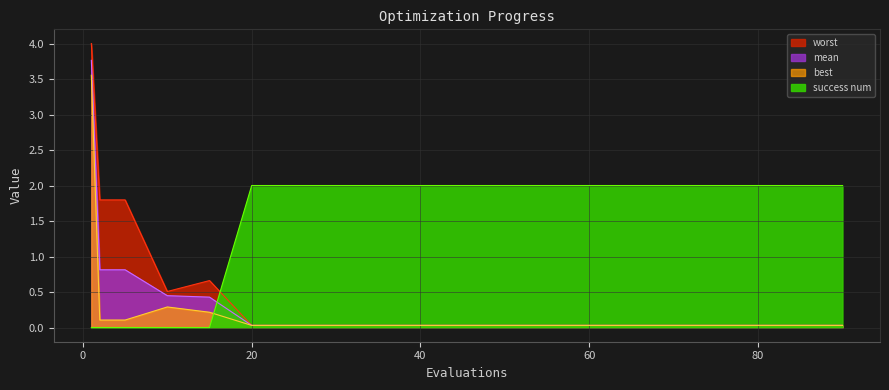

Reading right to left, list all the values displayed in this chart.

mean: 0.0	0.0	0.0	0.0	0.0	0.0	0.0	0.0	0.0	0.0	0.0	0.0	0.0	0.0	0.0	0.4	0.4	0.8	0.8	3.8
best: 0.0	0.0	0.0	0.0	0.0	0.0	0.0	0.0	0.0	0.0	0.0	0.0	0.0	0.0	0.0	0.2	0.3	0.1	0.1	3.6
worst: 0.0	0.0	0.0	0.0	0.0	0.0	0.0	0.0	0.0	0.0	0.0	0.0	0.0	0.0	0.0	0.7	0.5	1.8	1.8	4.0
success num: 2.0	2.0	2.0	2.0	2.0	2.0	2.0	2.0	2.0	2.0	2.0	2.0	2.0	2.0	2.0	0.0	0.0	0.0	0.0	0.0